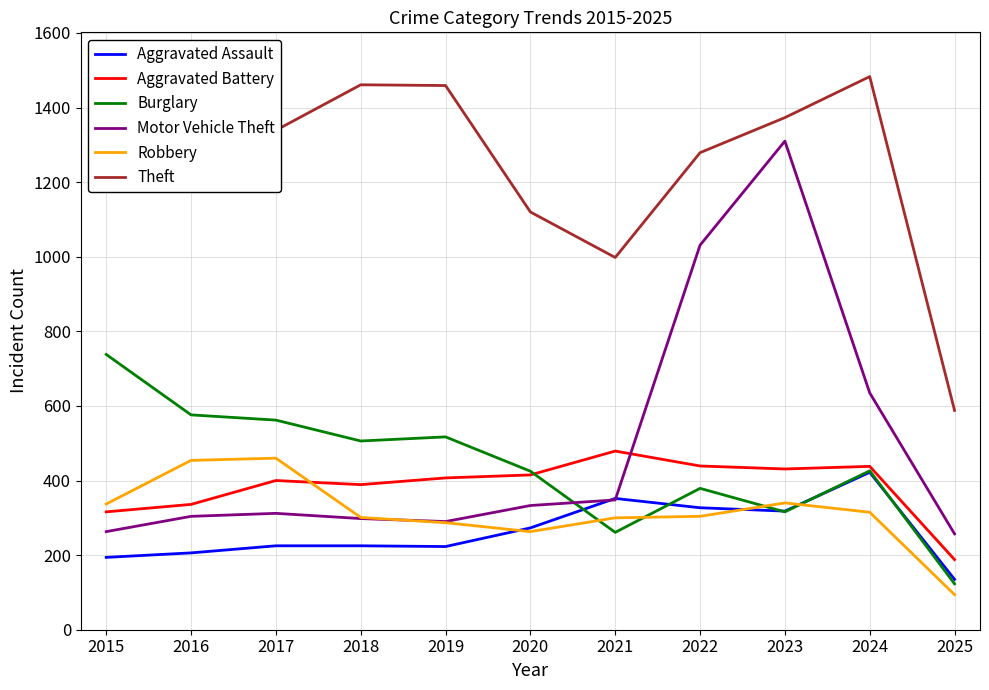

At which label is Motor Vehicle Theft closest to 783?

2024